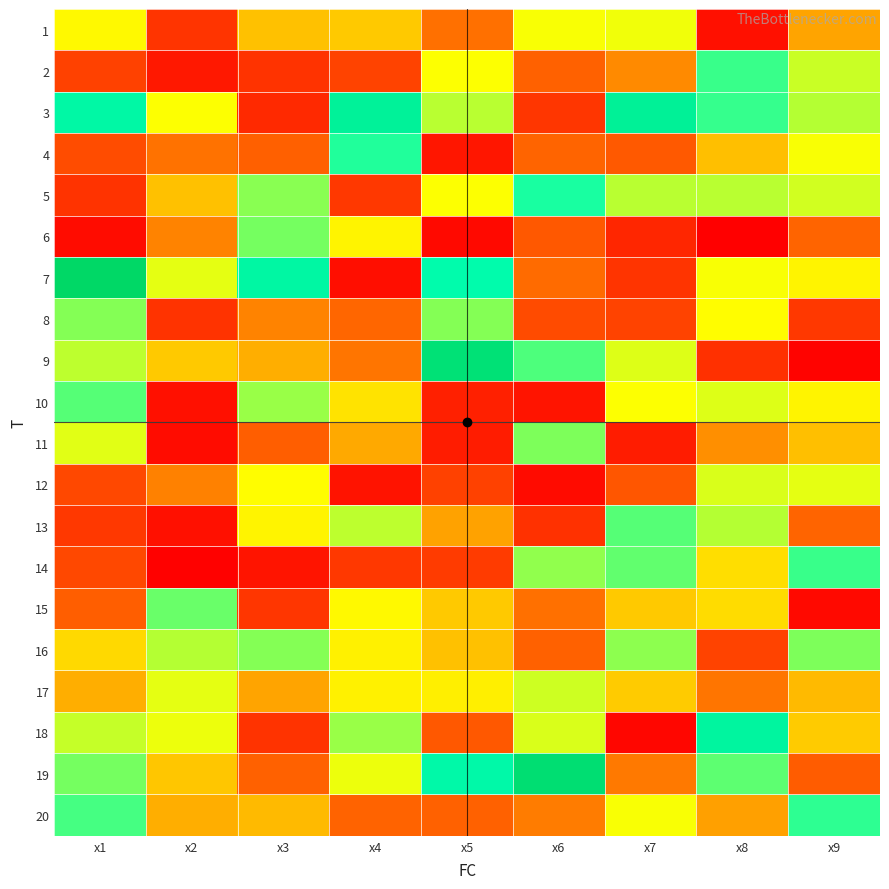

What is the maximum value shown in the chart?

10.4